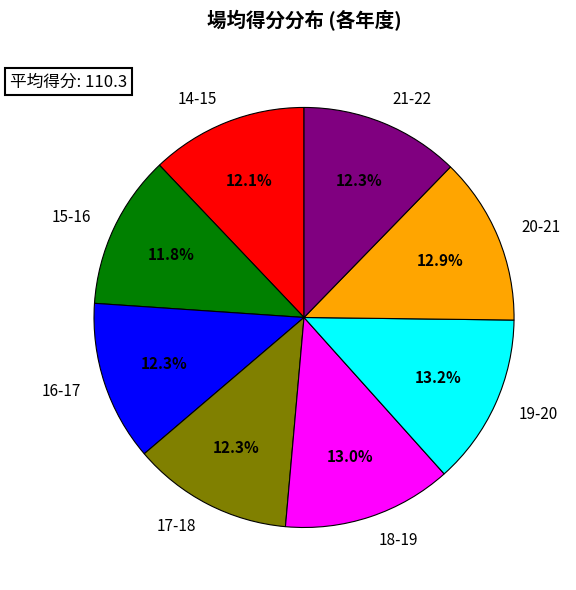

To the nearest percent, what is the average slice percentage?

12%